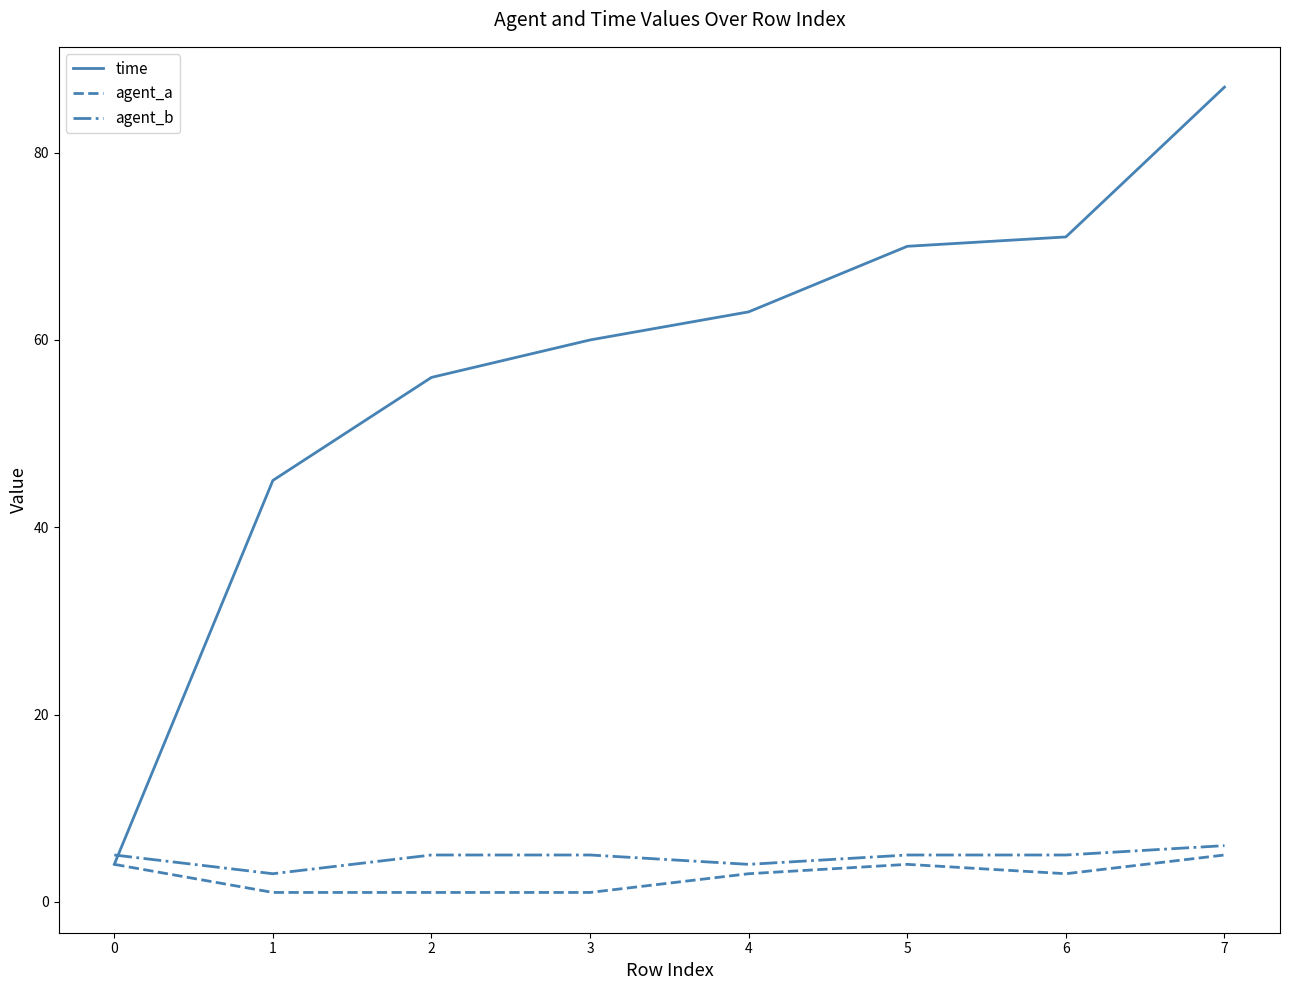

What is the sum of the time values at 2 and 3?

116